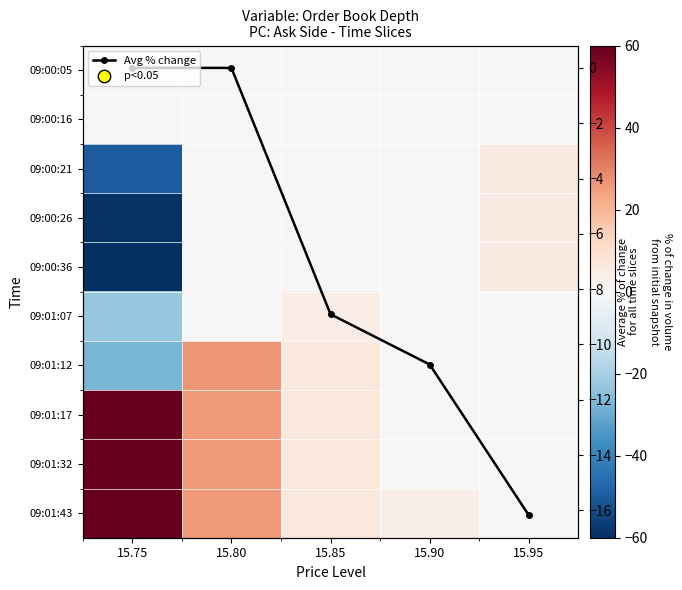

What is the total value across all series at 15.75?

122.7